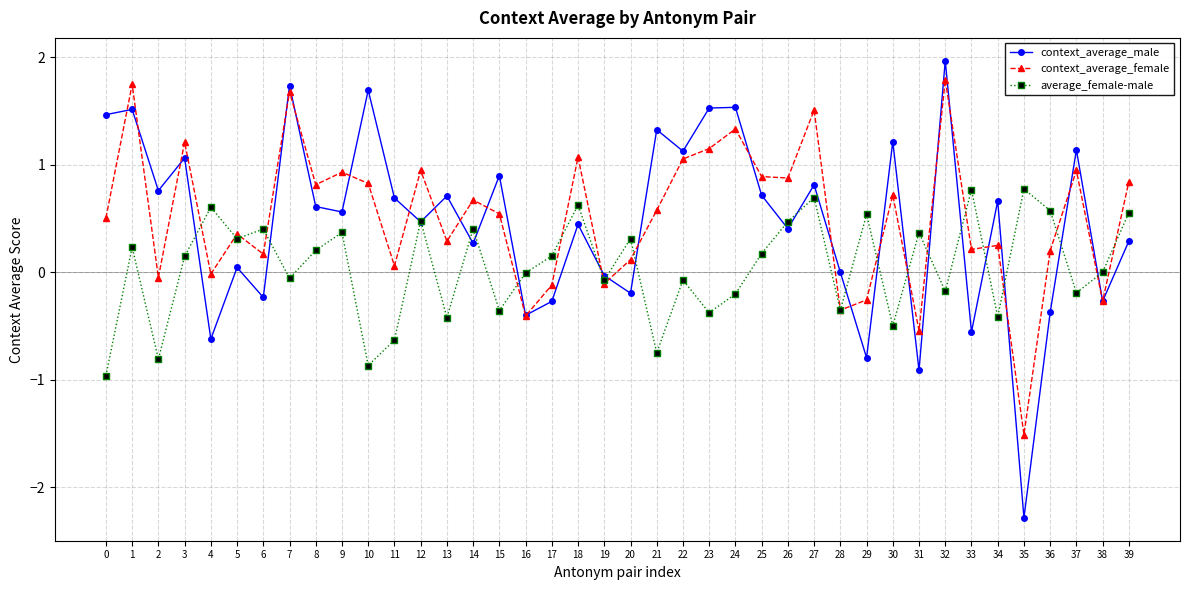

Where is the first local maximum for context_average_female?

1